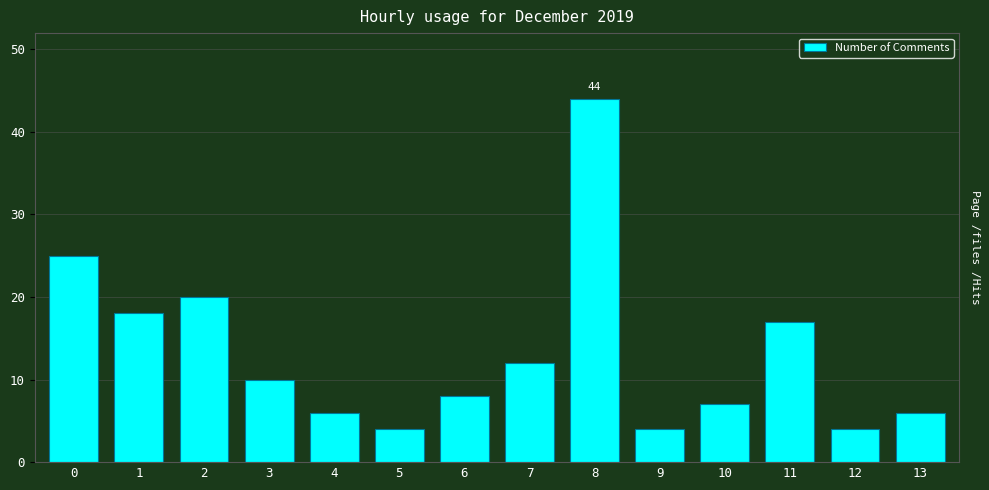

At which category does the chart reach its peak across all series?

8